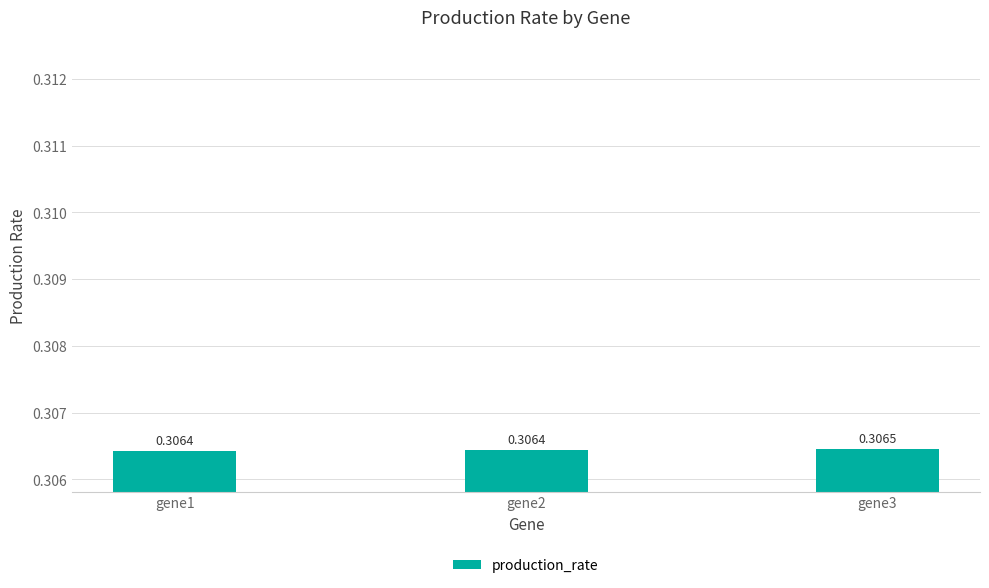

The chart shows a value of 0.2 at gene3. True or false?

False